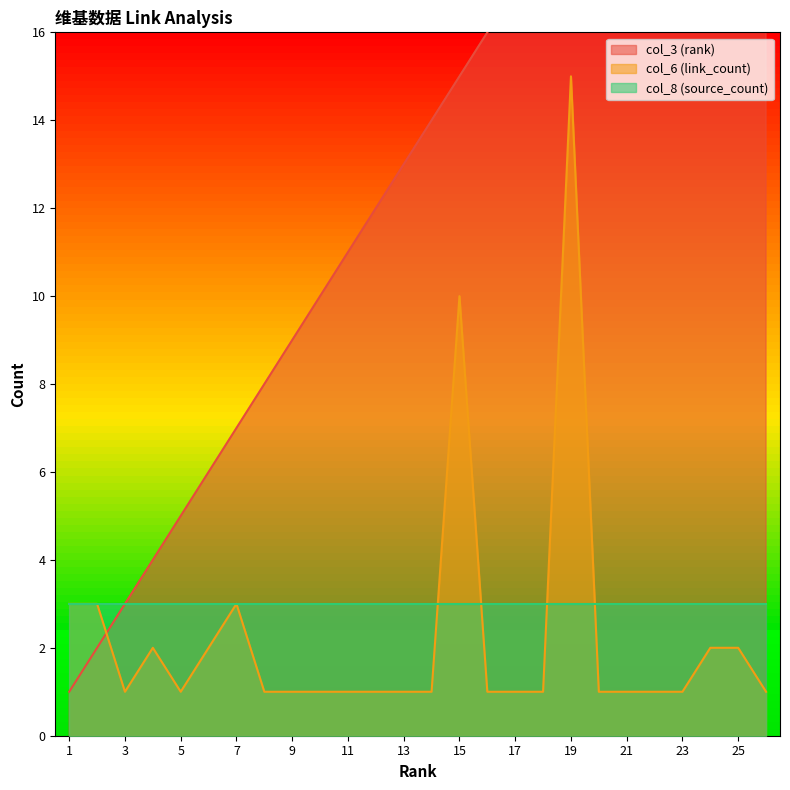

What is the highest value of the col_6 (link_count) series?

15